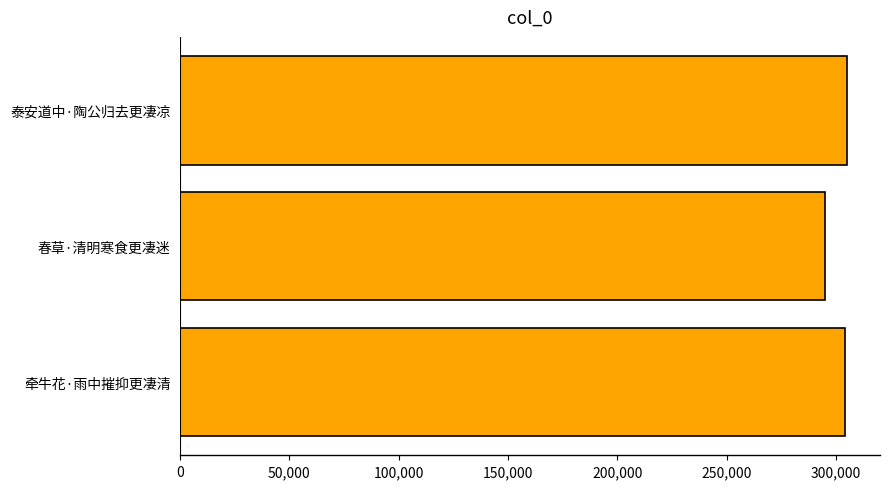

What is the approximate value at 泰安道中·陶公归去更凄凉, to the nearest 100?

304900